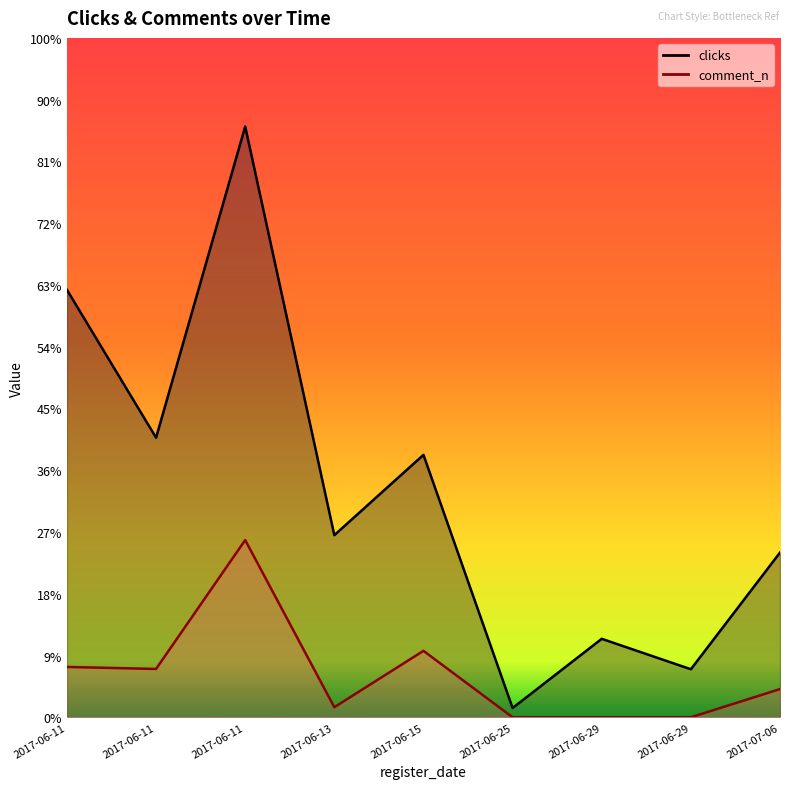

True or false: comment_n and clicks cross at least once.

False